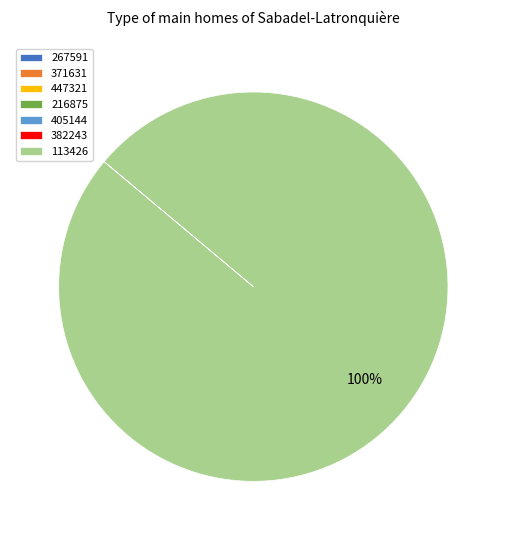

To the nearest percent, what is the average slice percentage?

14%